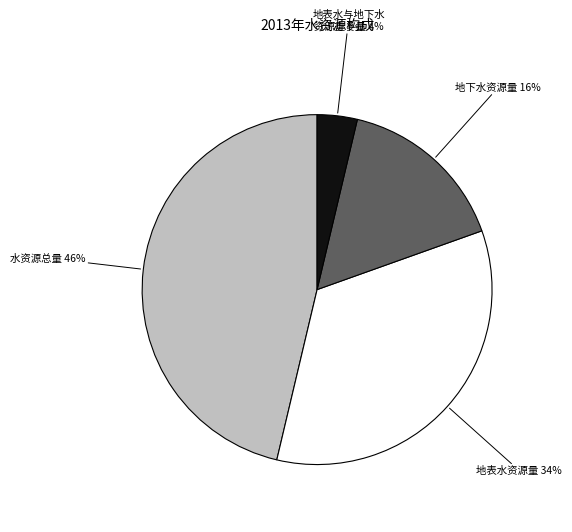

Is there a majority slice in this chart?

No